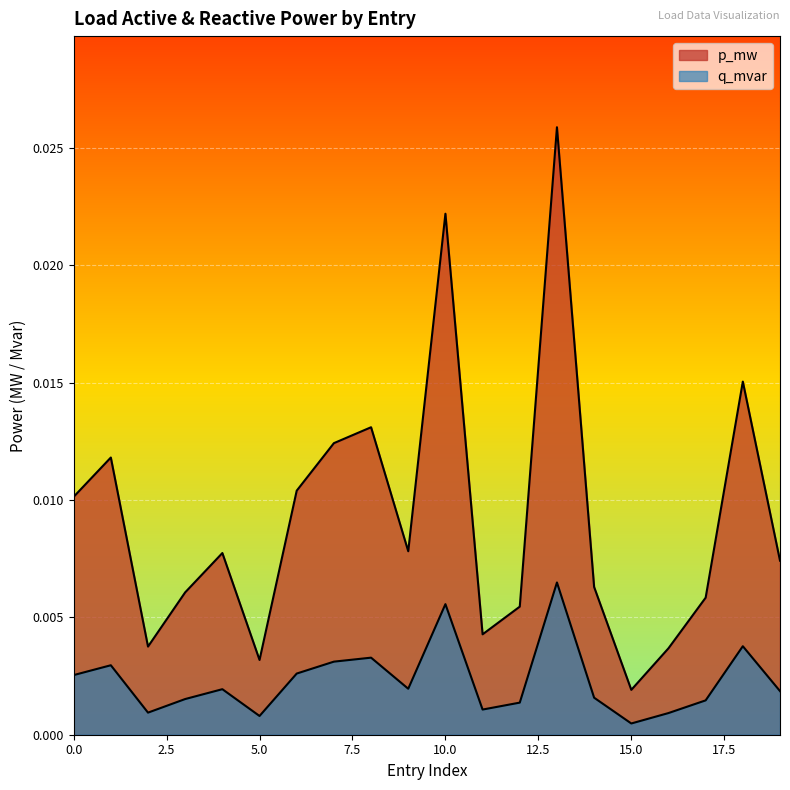

True or false: q_mvar has more than 1 points higher than both neighbors.

True